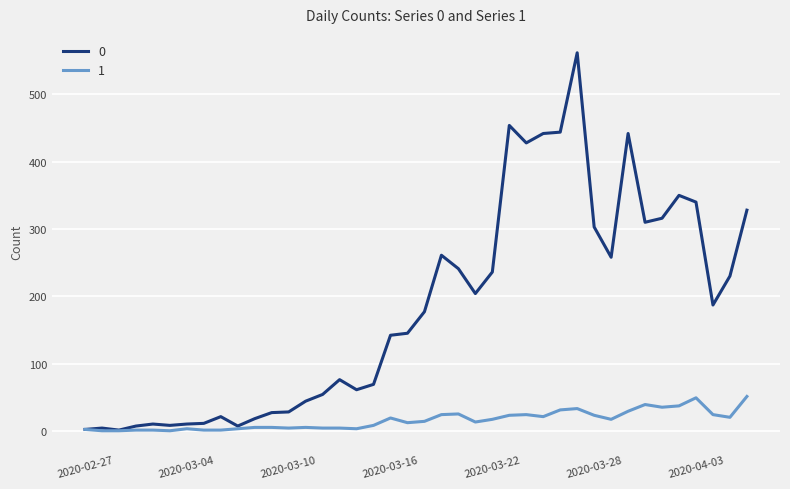

What is the difference between the second highest and minimum values in the 1 series?

49